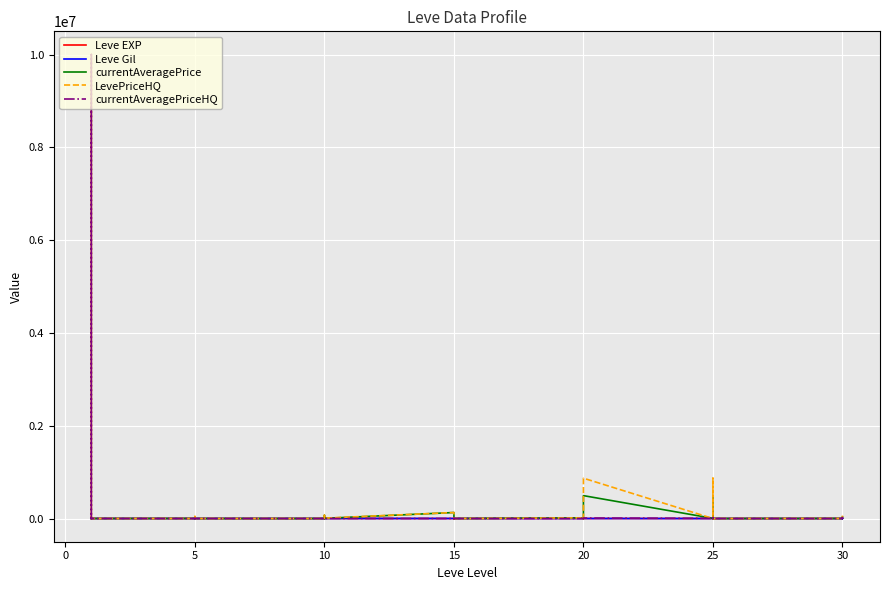

Where is the first local minimum for currentAveragePrice?

10